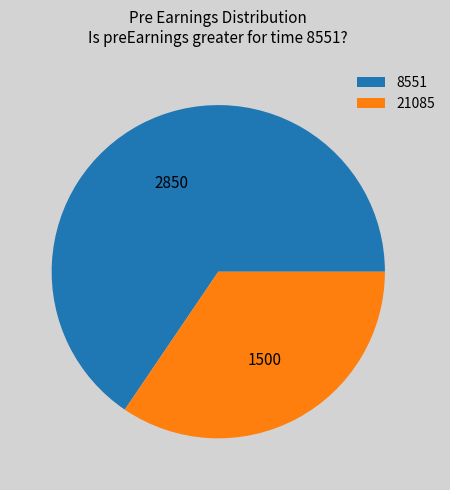

Is the sum of 21085 and 8551 greater than half?

Yes